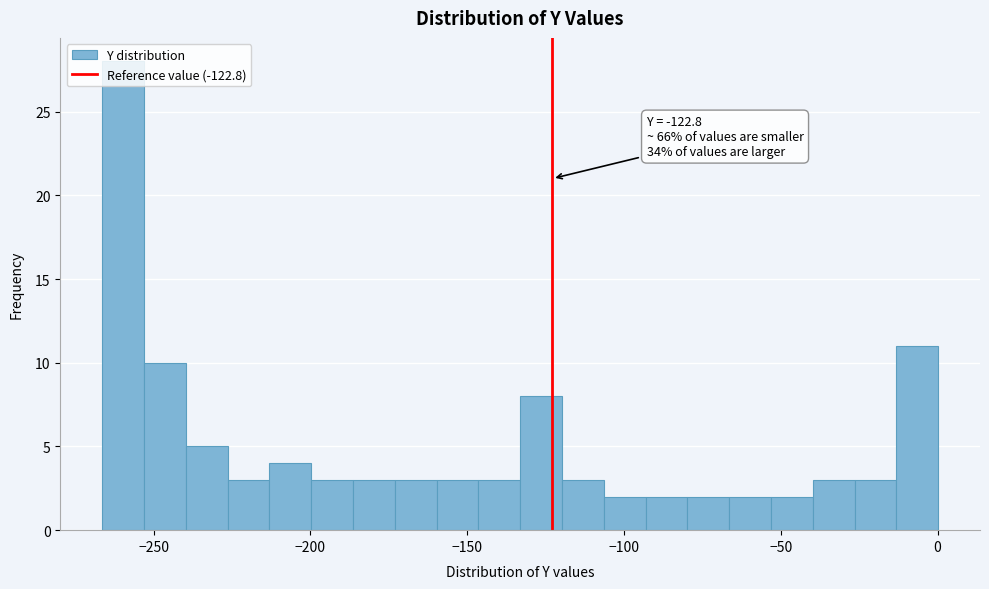

Around what value on the x-axis is the tallest bar? Give the approximate position of its centre, as read against the axis.

-260